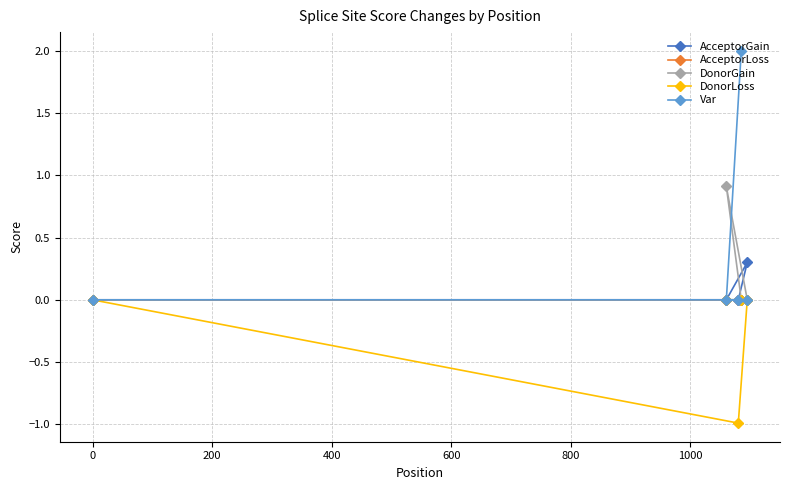

What is the maximum value shown in the chart?

2.0